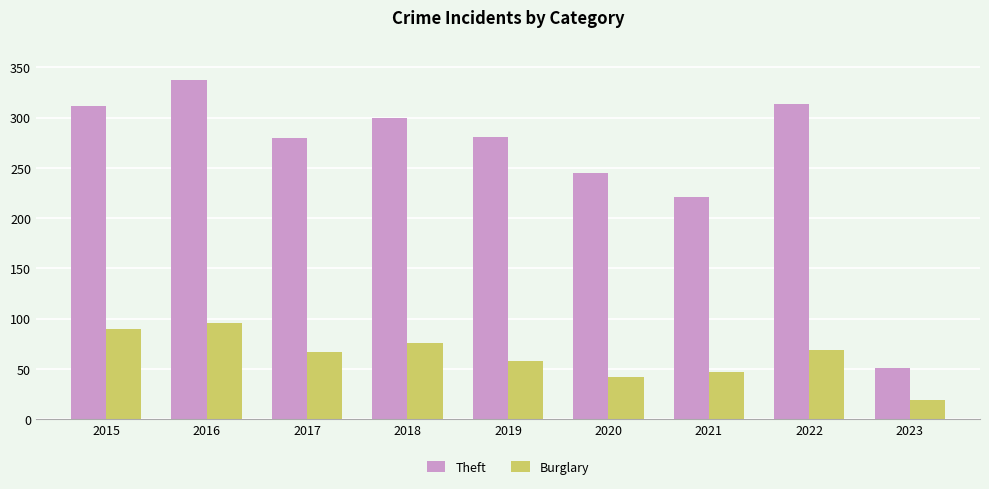

At which label does Theft reach its minimum?

2023